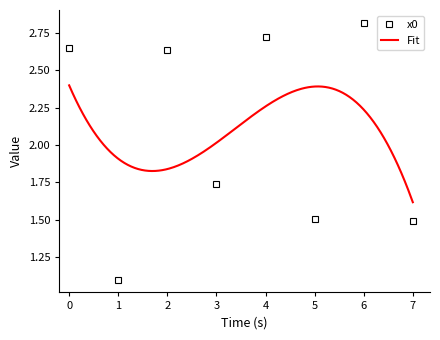

At which category does the data reach its first local valley?

1